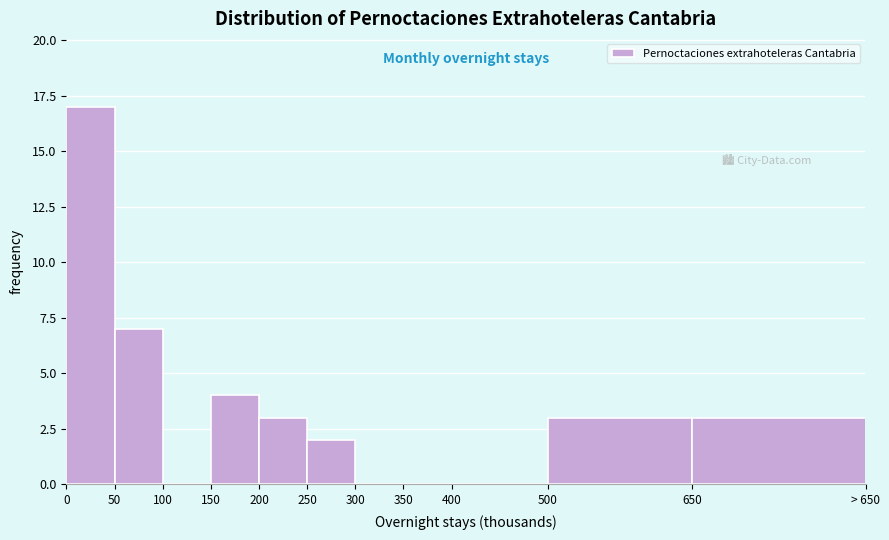

Reading left to right, list all the values displayed in this chart.

0=17	50=7	100=0	150=4	200=3	250=2	300=0	350=0	400=0	500=3	650=3